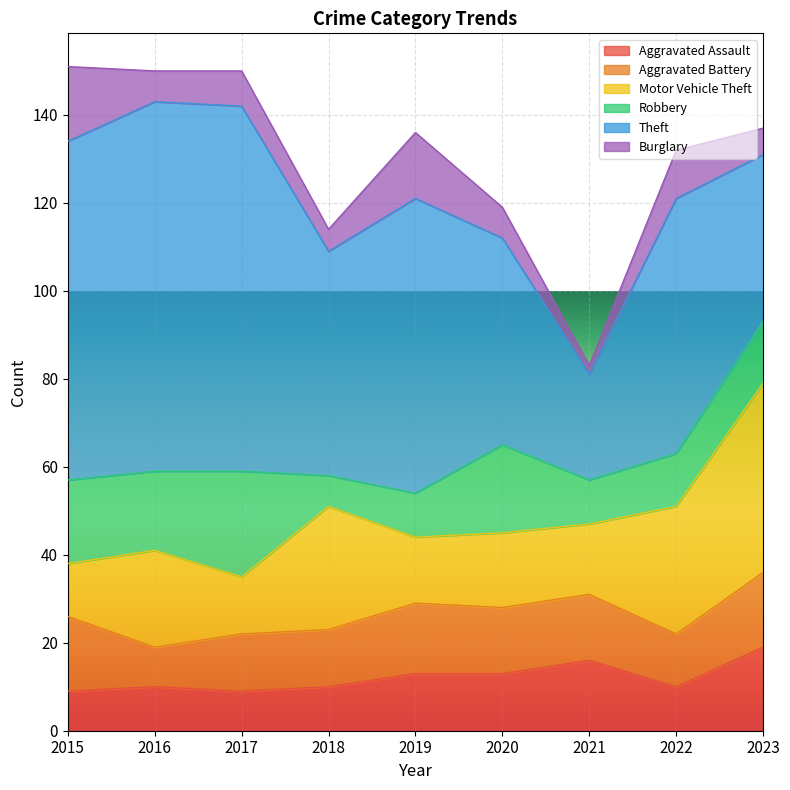

In Aggravated Assault, how many points are lower than both neighbors (excluding endpoints)?

2